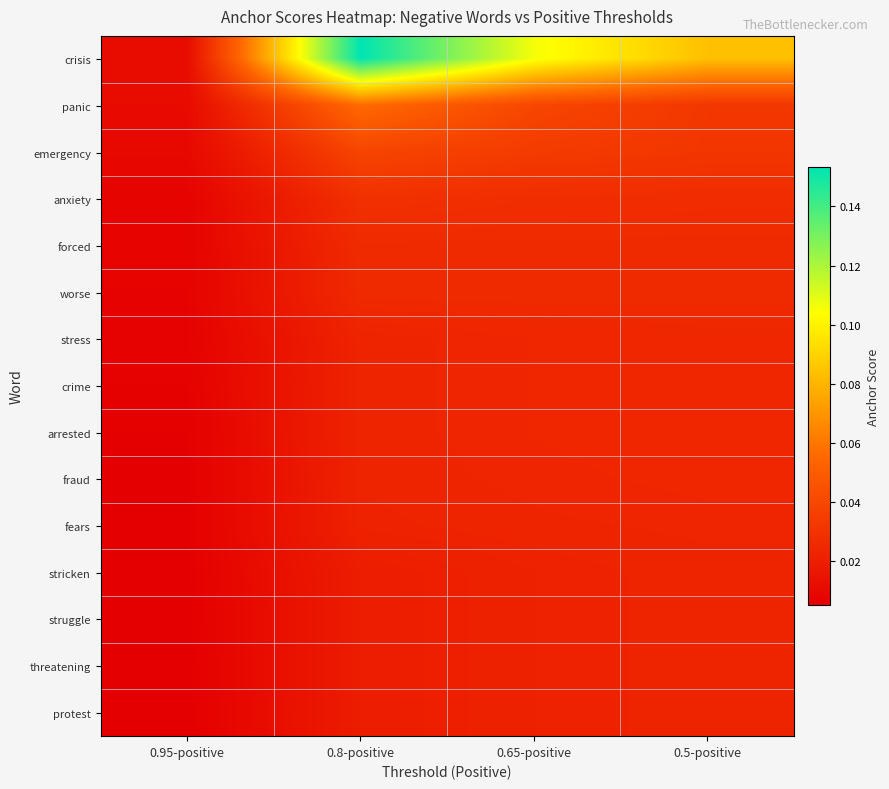

Reading left to right, extract all data points from this chart.

crisis: 0.95-positive=0.0	0.8-positive=0.2	0.65-positive=0.1	0.5-positive=0.1
panic: 0.95-positive=0.0	0.8-positive=0.1	0.65-positive=0.0	0.5-positive=0.0
emergency: 0.95-positive=0.0	0.8-positive=0.0	0.65-positive=0.0	0.5-positive=0.0
anxiety: 0.95-positive=0.0	0.8-positive=0.0	0.65-positive=0.0	0.5-positive=0.0
forced: 0.95-positive=0.0	0.8-positive=0.0	0.65-positive=0.0	0.5-positive=0.0
worse: 0.95-positive=0.0	0.8-positive=0.0	0.65-positive=0.0	0.5-positive=0.0
stress: 0.95-positive=0.0	0.8-positive=0.0	0.65-positive=0.0	0.5-positive=0.0
crime: 0.95-positive=0.0	0.8-positive=0.0	0.65-positive=0.0	0.5-positive=0.0
arrested: 0.95-positive=0.0	0.8-positive=0.0	0.65-positive=0.0	0.5-positive=0.0
fraud: 0.95-positive=0.0	0.8-positive=0.0	0.65-positive=0.0	0.5-positive=0.0
fears: 0.95-positive=0.0	0.8-positive=0.0	0.65-positive=0.0	0.5-positive=0.0
stricken: 0.95-positive=0.0	0.8-positive=0.0	0.65-positive=0.0	0.5-positive=0.0
struggle: 0.95-positive=0.0	0.8-positive=0.0	0.65-positive=0.0	0.5-positive=0.0
threatening: 0.95-positive=0.0	0.8-positive=0.0	0.65-positive=0.0	0.5-positive=0.0
protest: 0.95-positive=0.0	0.8-positive=0.0	0.65-positive=0.0	0.5-positive=0.0